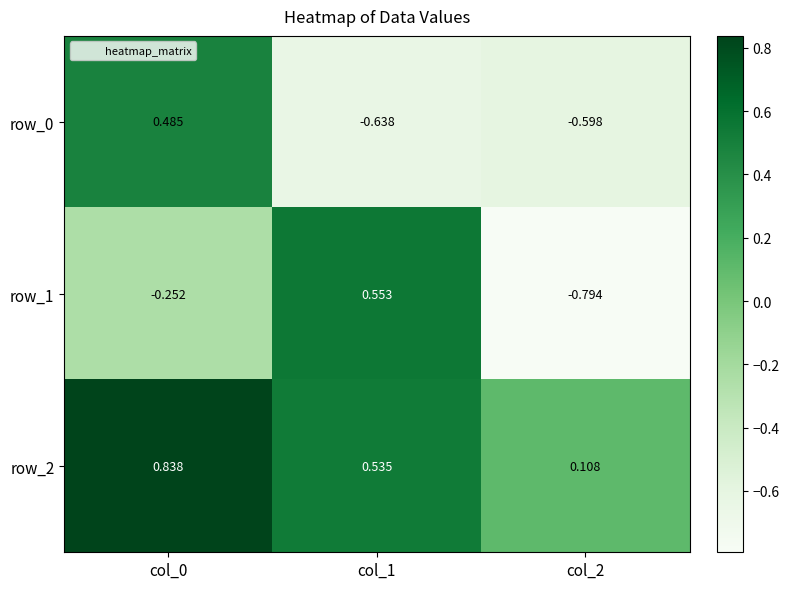

How many row_1 values are between 0 and 1?

1